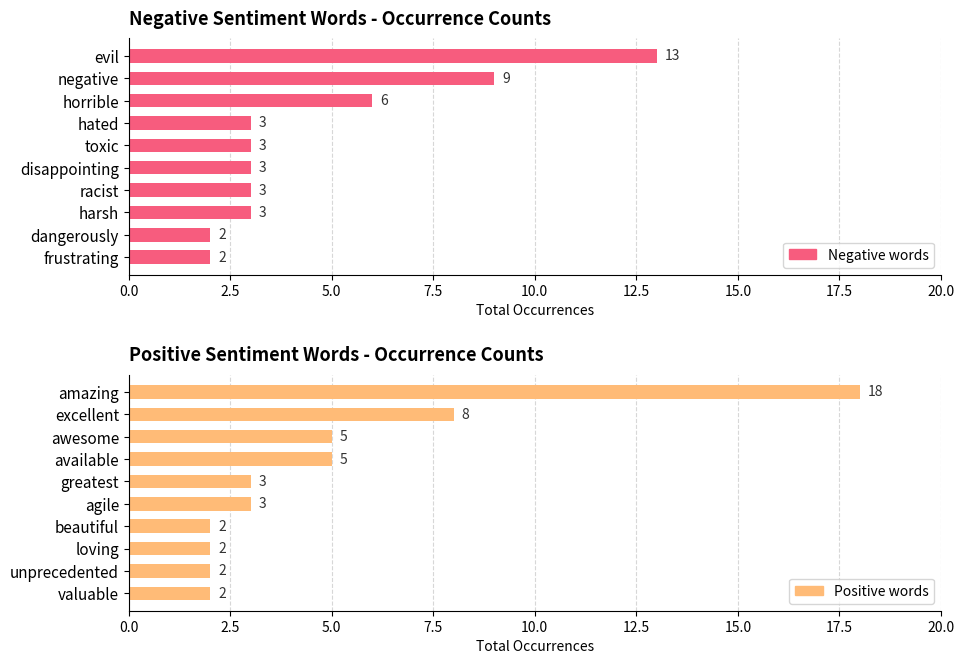

At 5.0, list the series in order from largest to smallest.

Negative words, Positive words